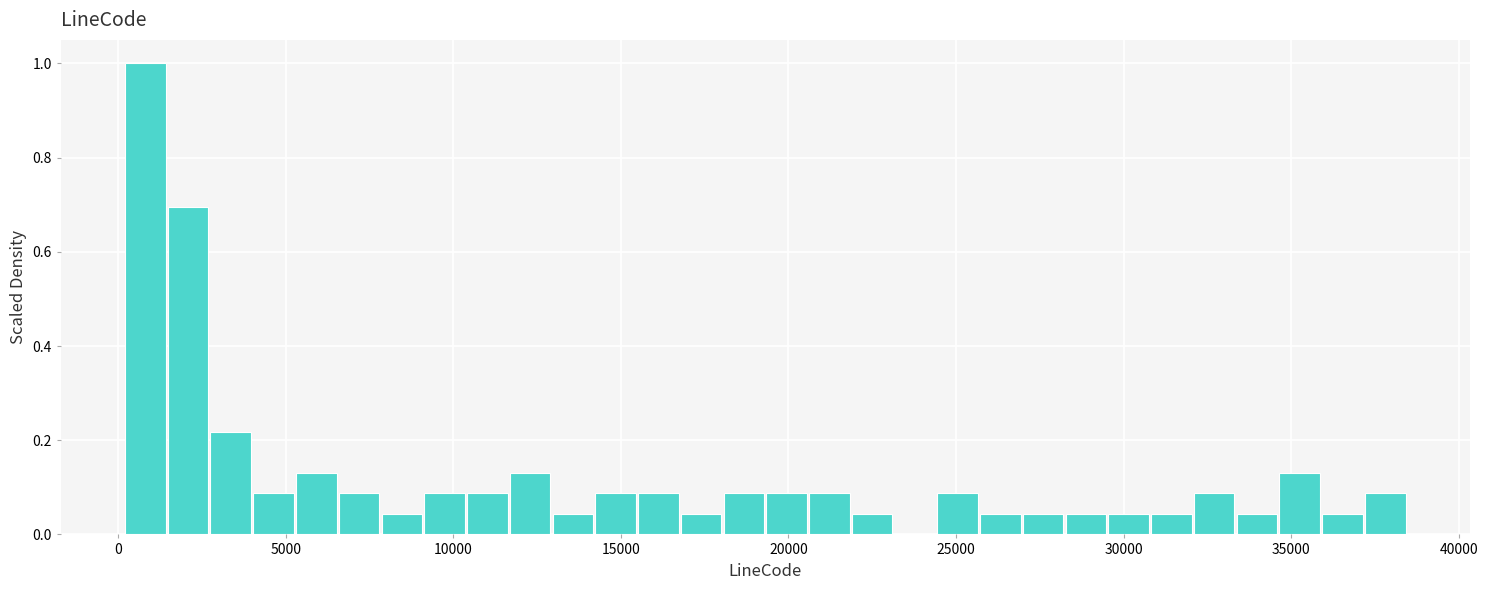

Around what value on the x-axis is the tallest bar? Give the approximate position of its centre, as read against the axis.

1000